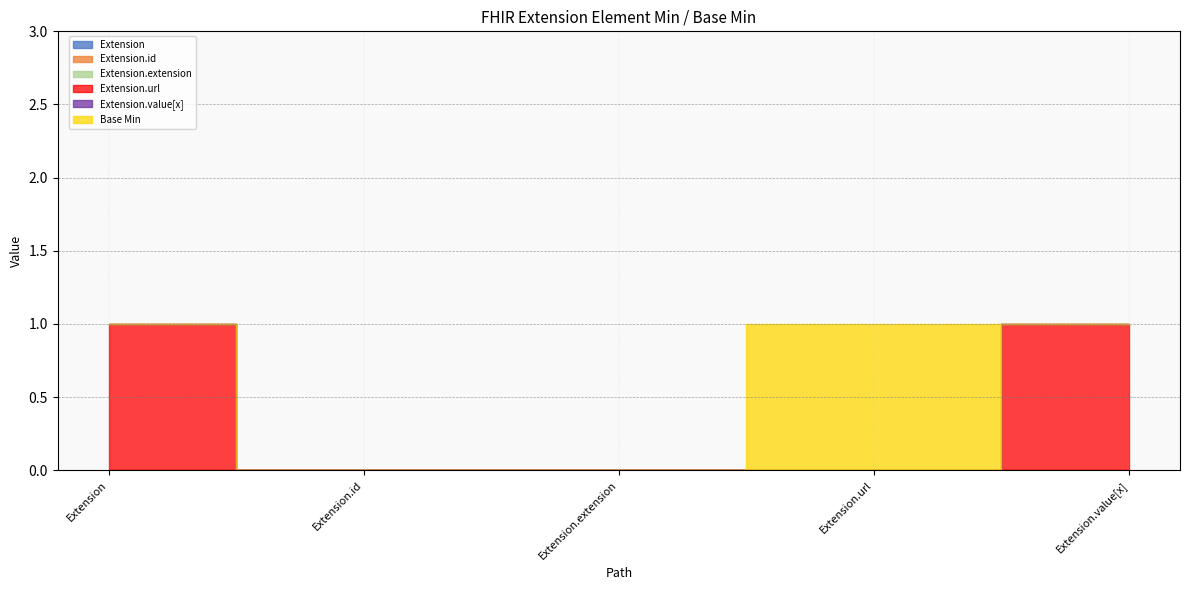

How many data points does each series have?

5